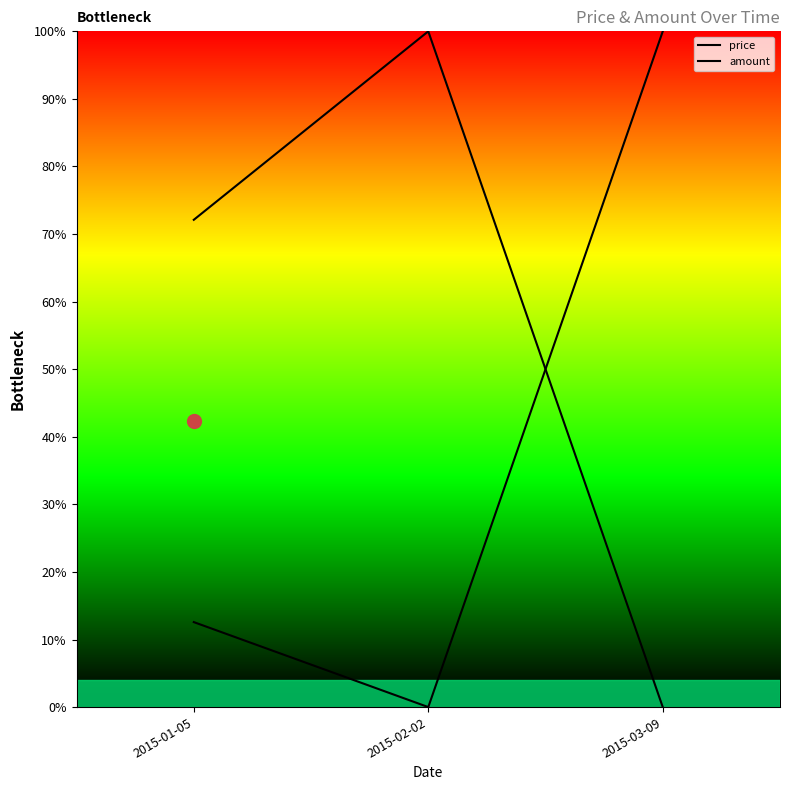

Which series reaches the maximum Y coordinate?

price